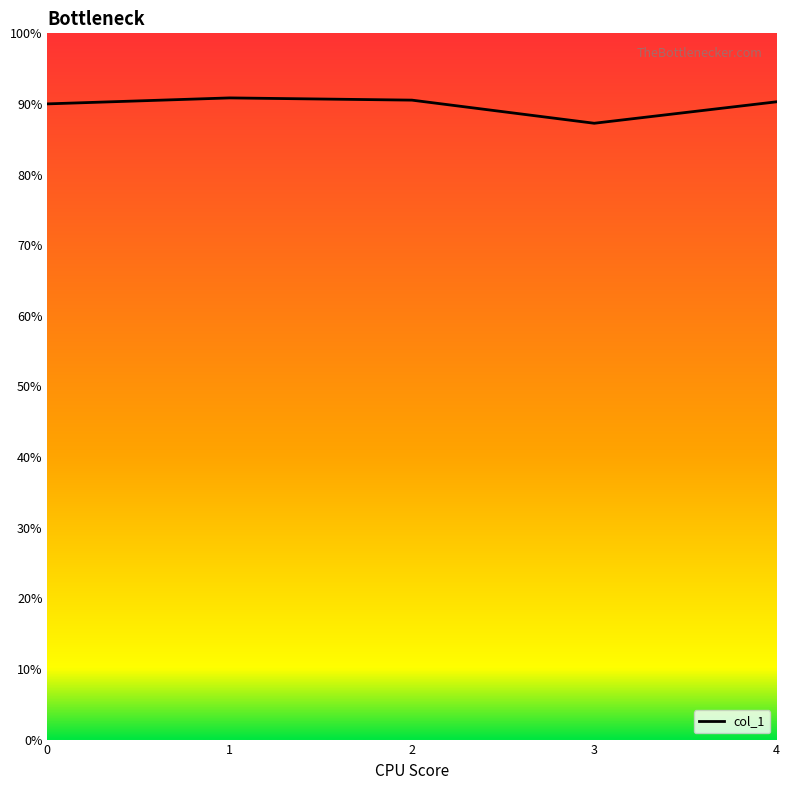

Where is the data nearest to the value 0?

3